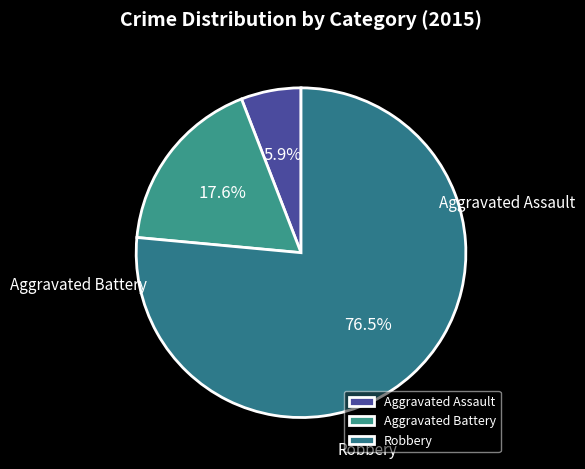

Does any single category account for the majority?

Yes